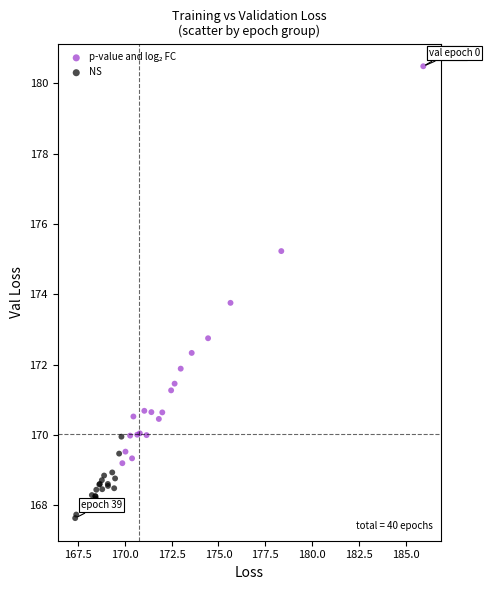

Which series contains the lowest Y value?

NS